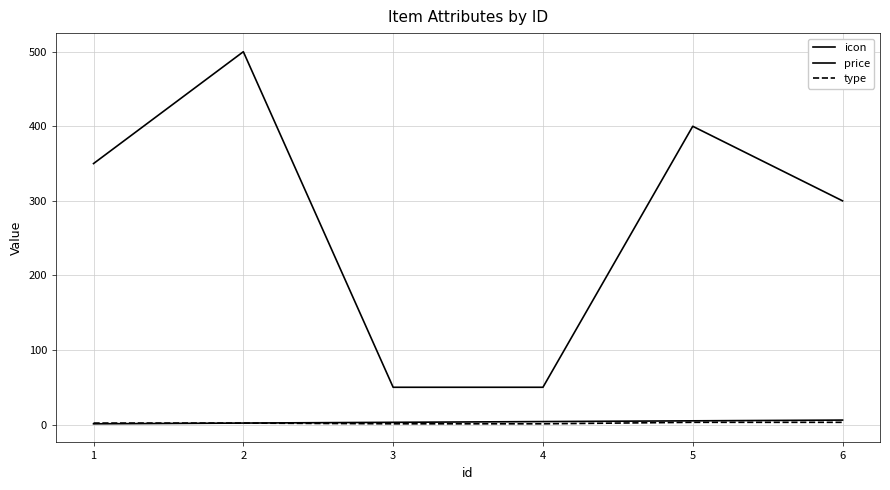

At which label does price reach its peak?

2